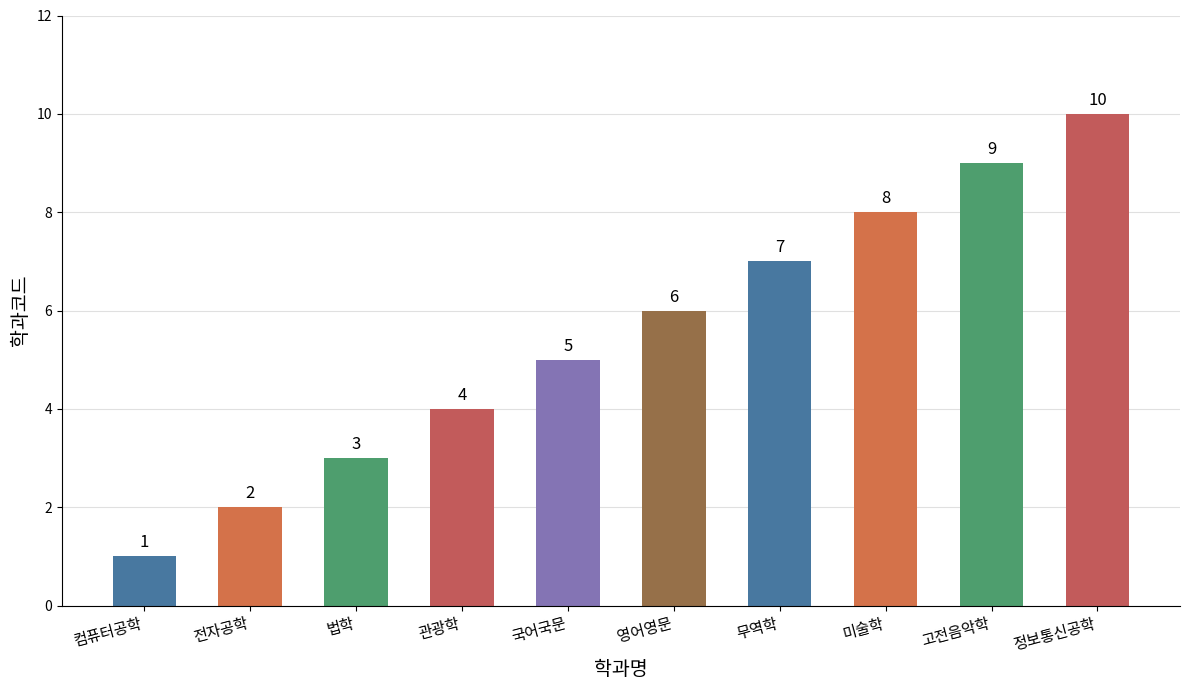

How many values are between 3 and 8?

6